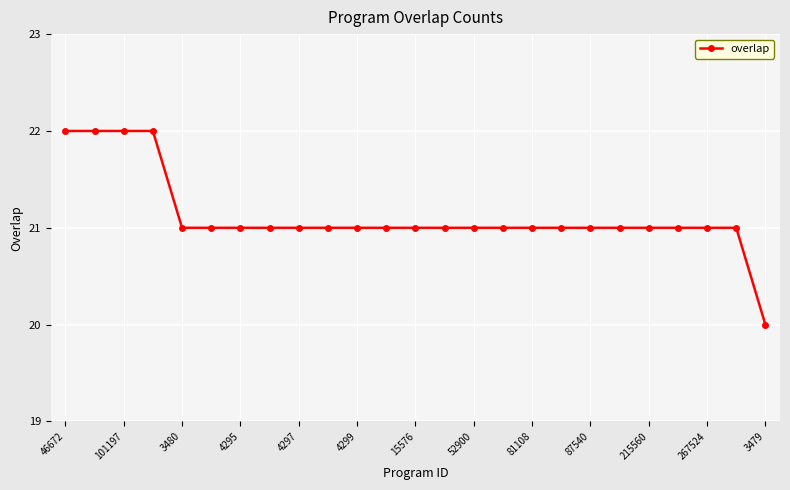

What is the value of the 10th point from the left?

21